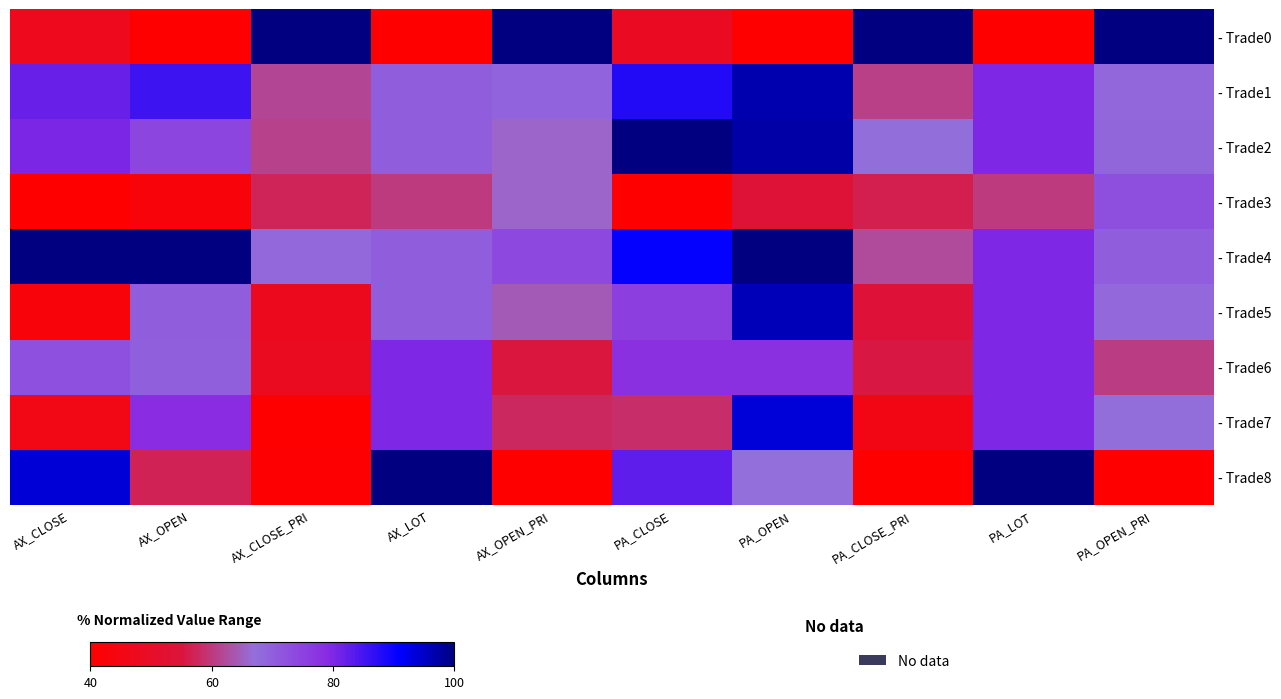

How many categories are shown in the chart?

10